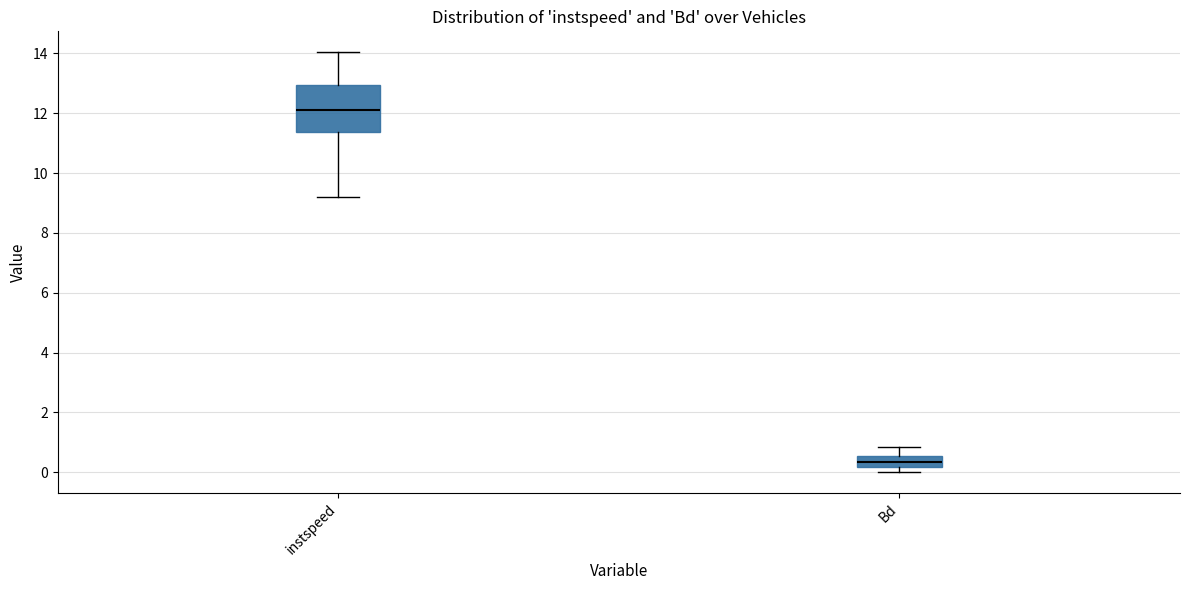

Which box has the lowest median line?

Bd